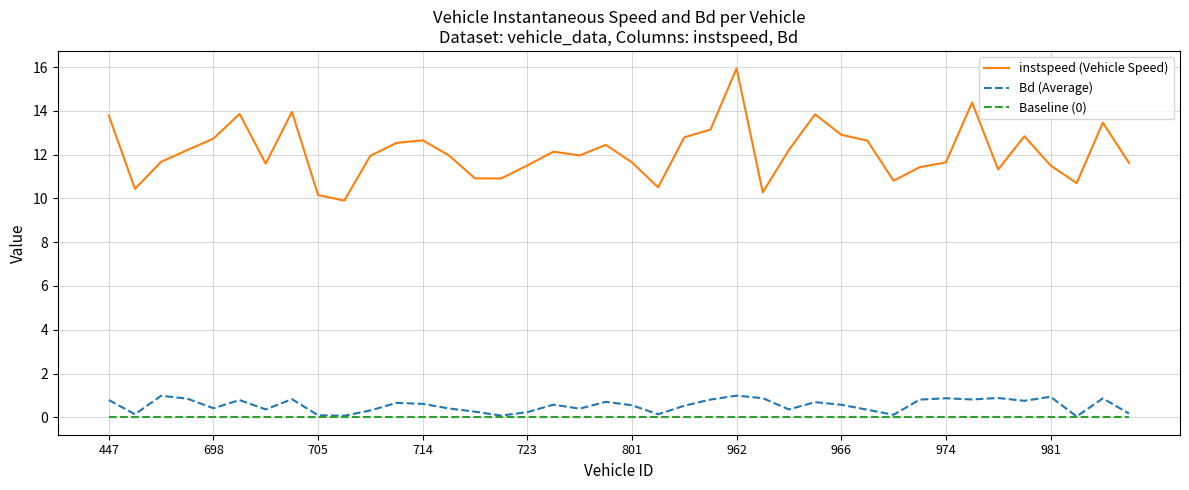

At how many categories does at least one series exceed 2?

40